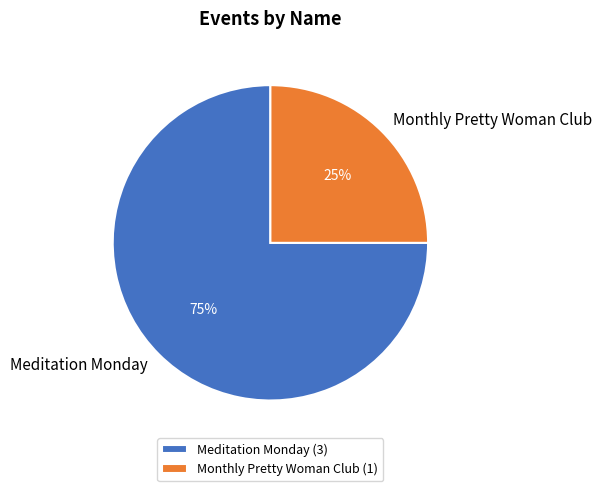

Count the number of slices in the pie.

2